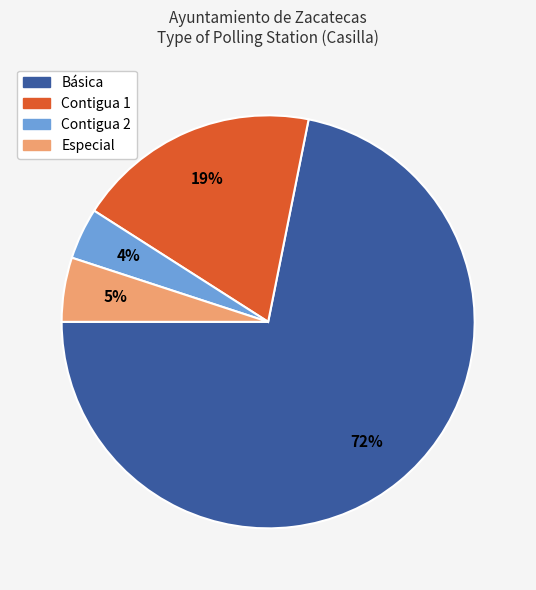

Which slice represents more than half of the pie?

Básica